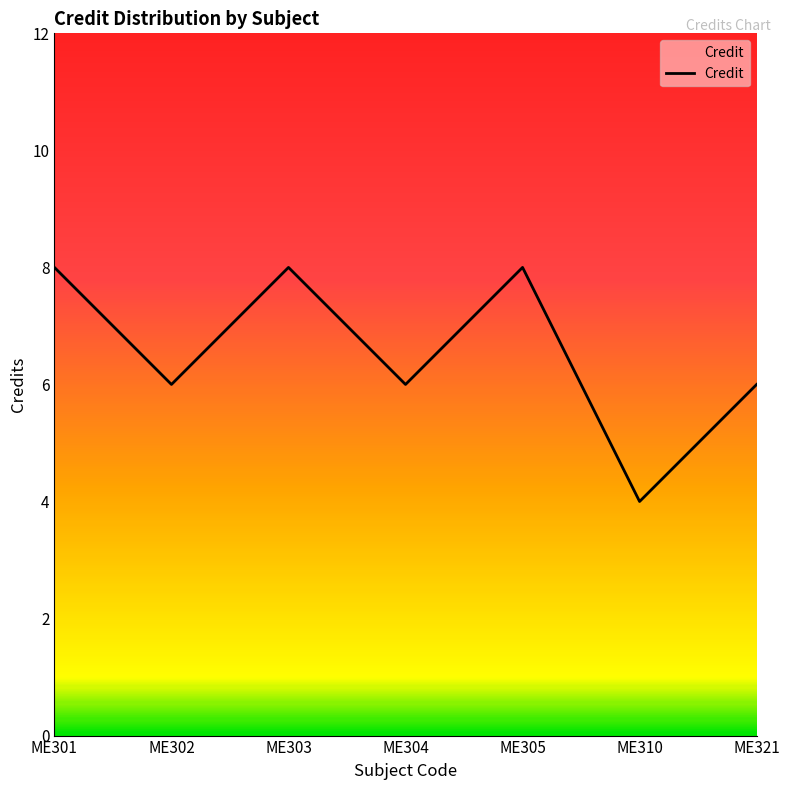

Reading left to right, what are all the values shown in this chart?

8	6	8	6	8	4	6